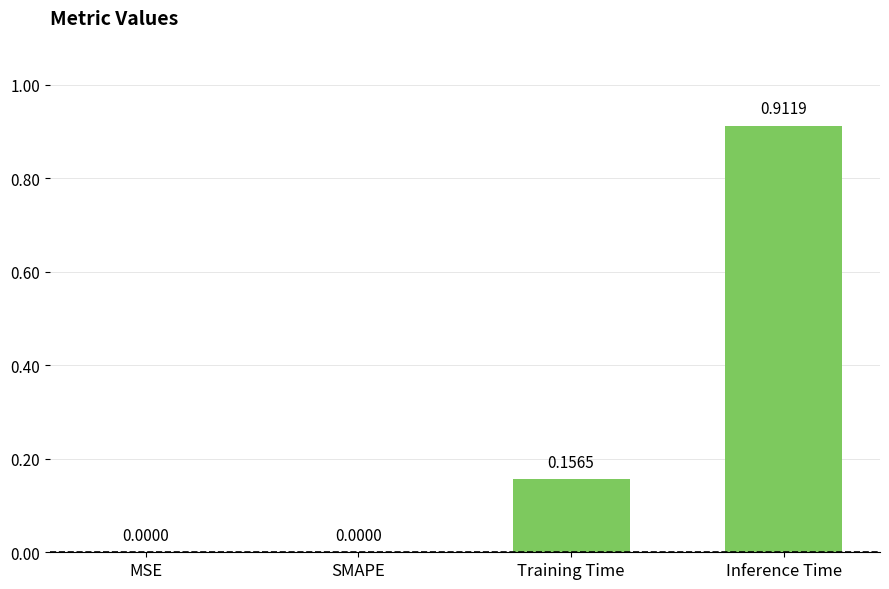

At which category does the chart reach its peak across all series?

Inference Time